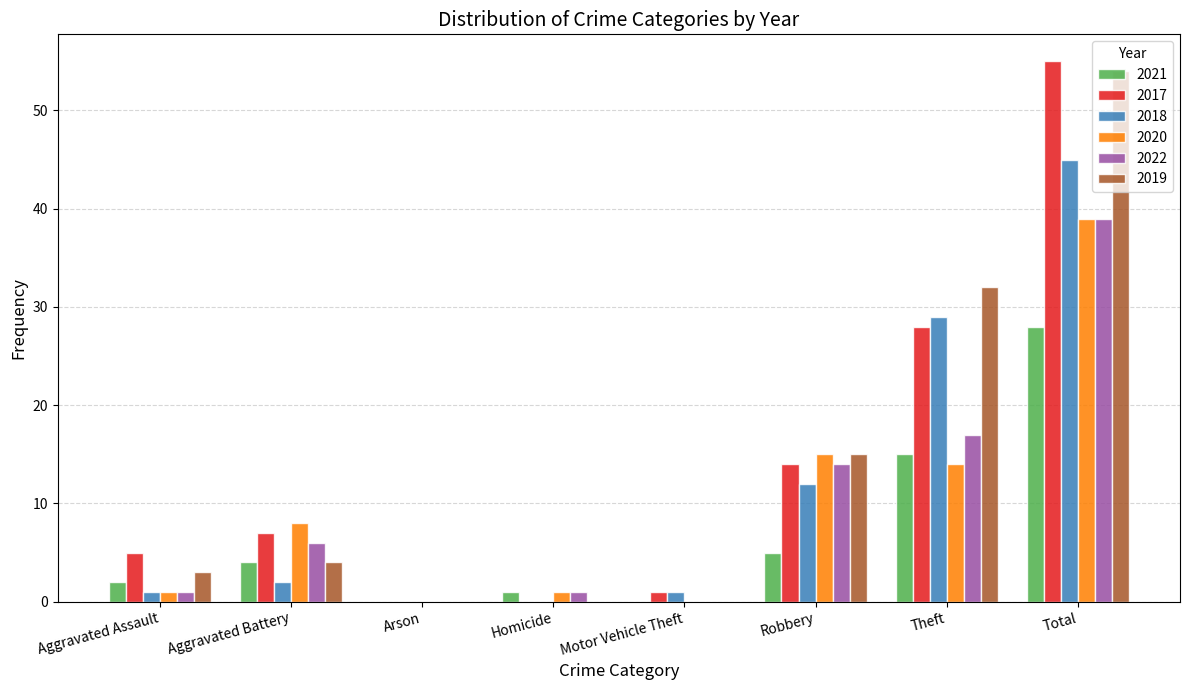

How many groups of bars are there?

8